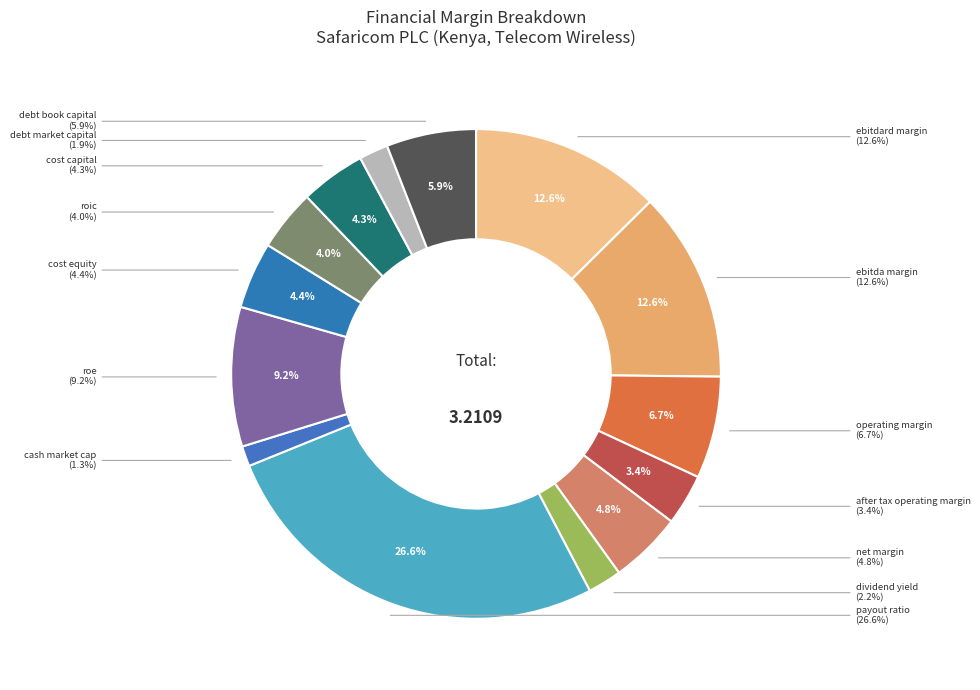

To the nearest percent, what is the combined percentage of ebitda_margin and dividend_yield?

15%